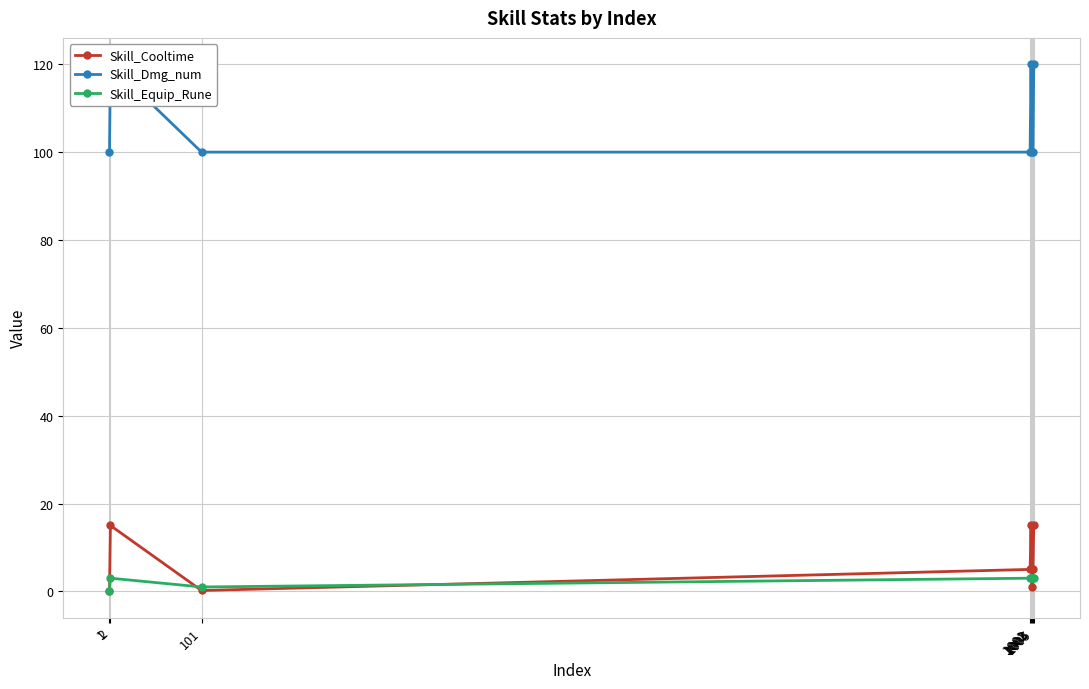

How many data points in Skill_Equip_Rune are less than 3?

2